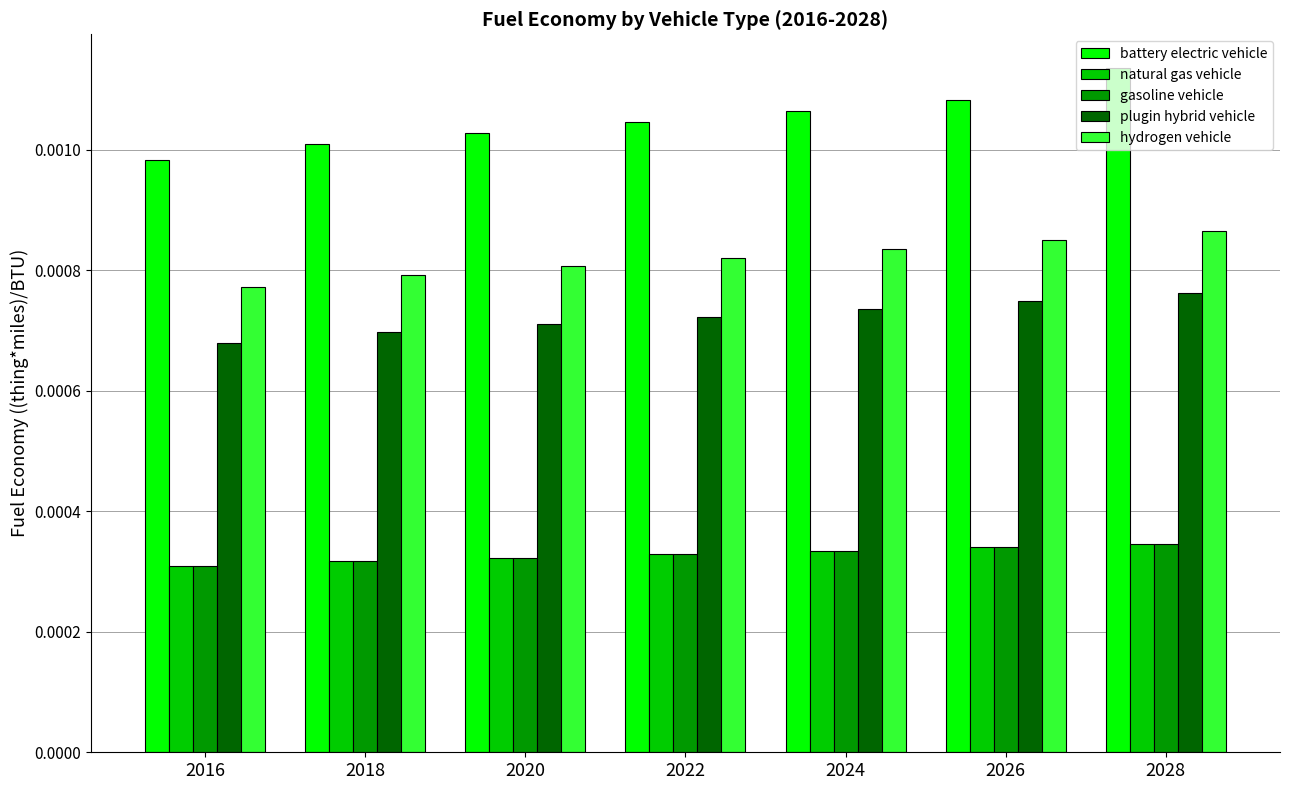

Which label corresponds to the largest value in the chart?

2028